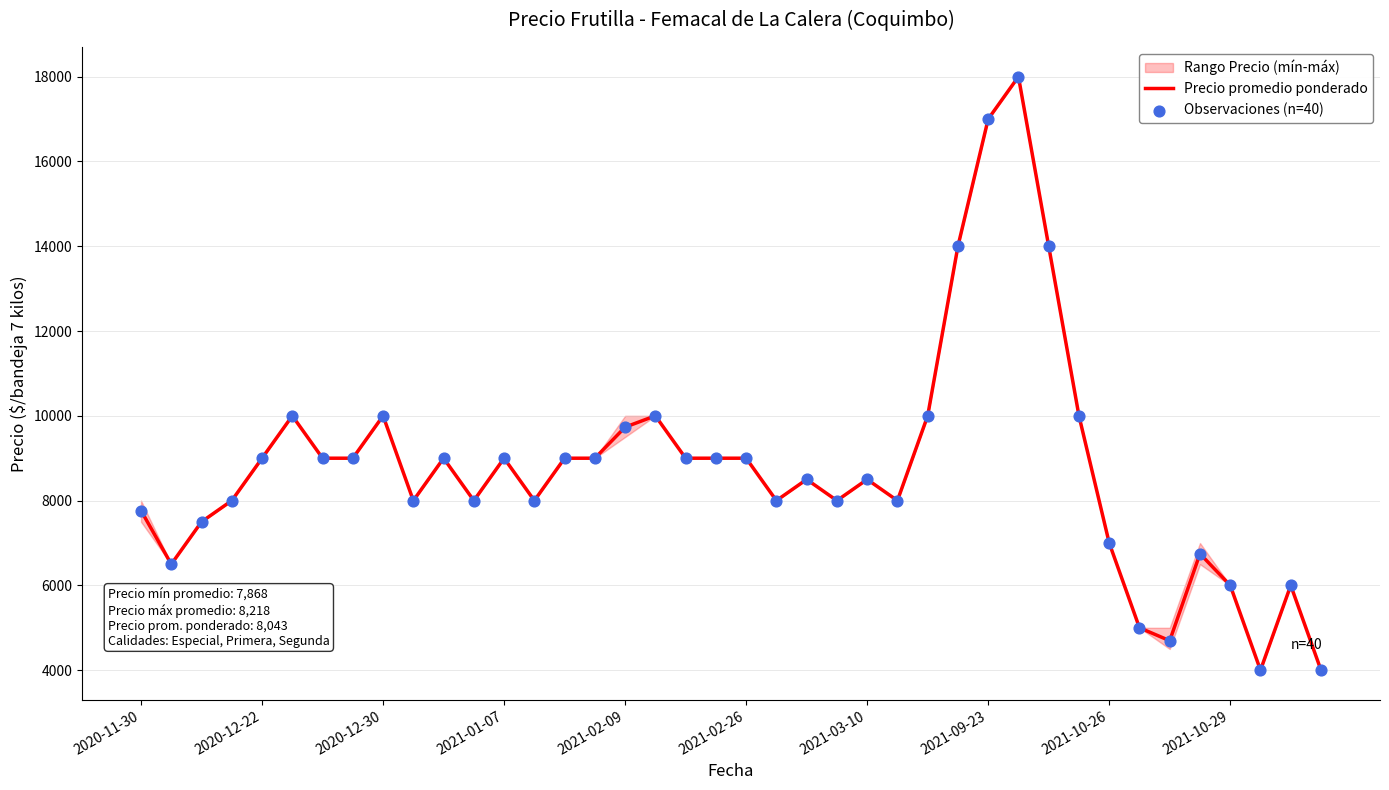

The value of Precio promedio ponderado at 2020-11-30 is 2871. True or false?

False